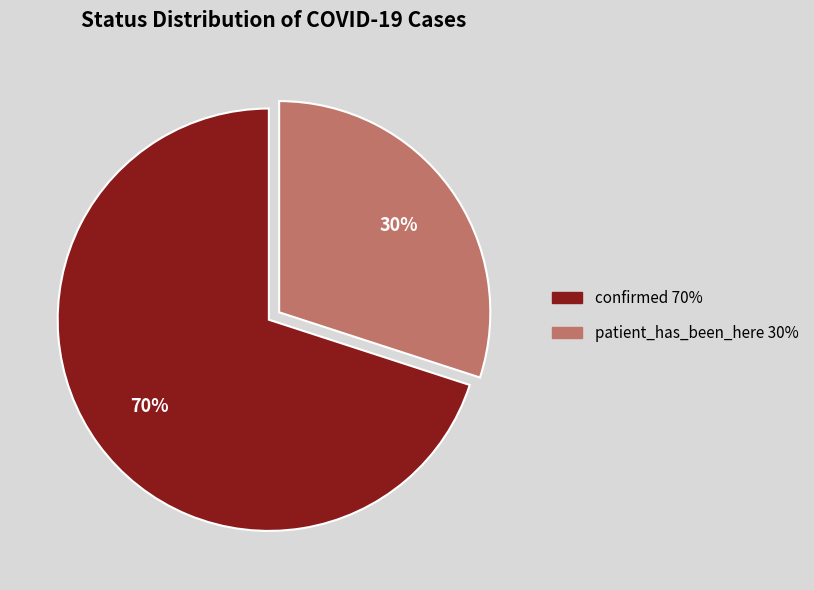

How many slices are in this pie chart?

2